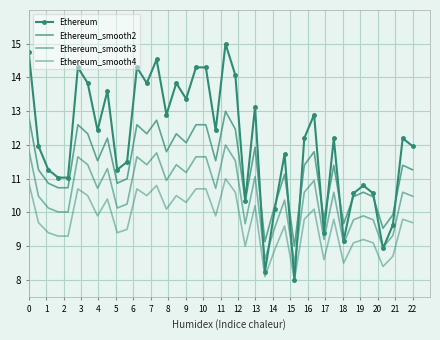

Where is Ethereum nearest to the value 11?

3